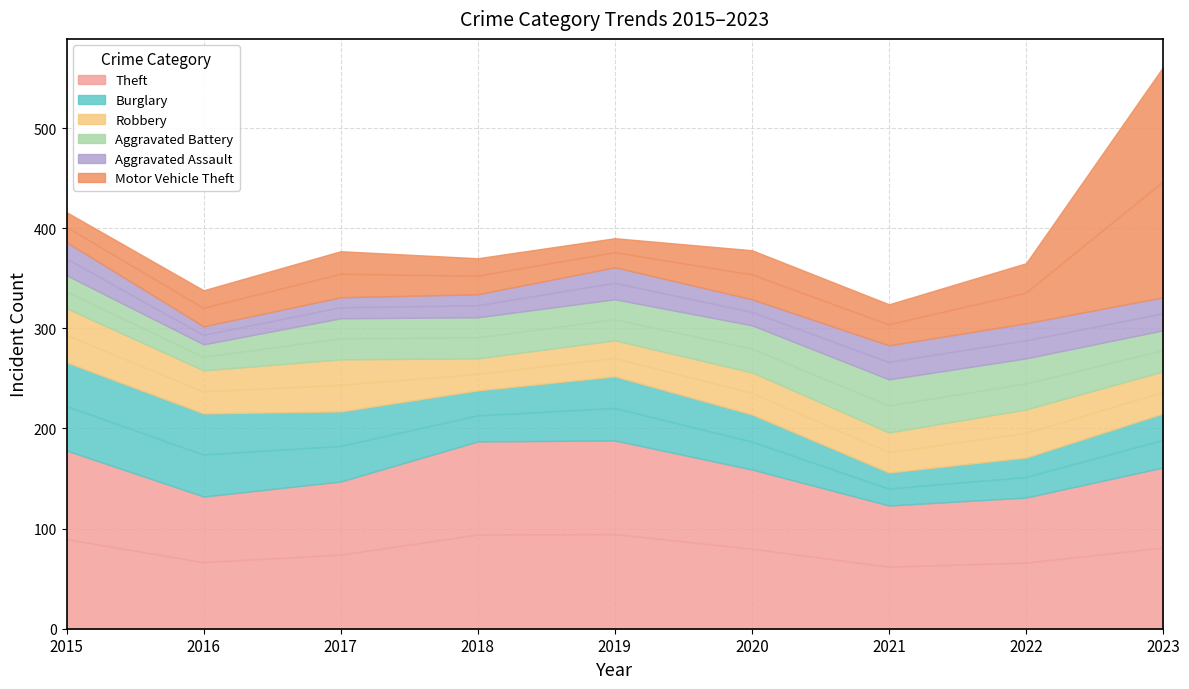

What are all the series names shown in the legend?

Theft, Burglary, Robbery, Aggravated Battery, Aggravated Assault, Motor Vehicle Theft